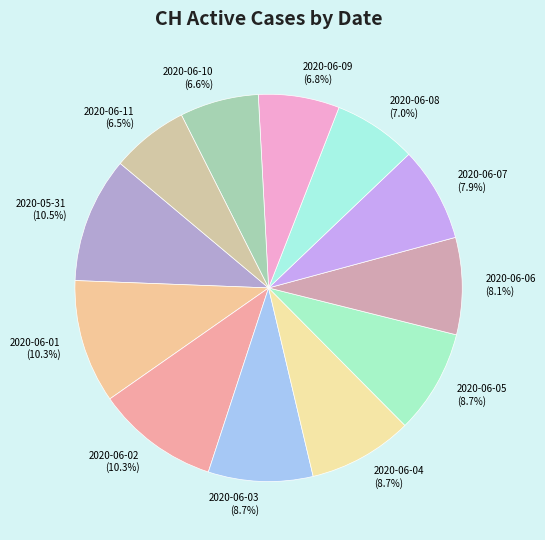

Does any single category account for the majority?

No